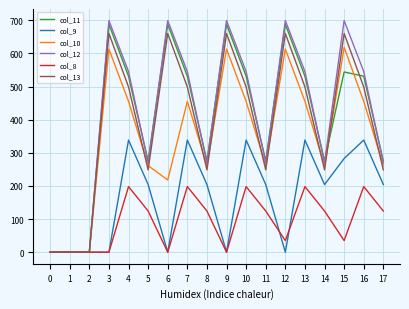

What is the difference between the highest and lowest values at 17?

151.3